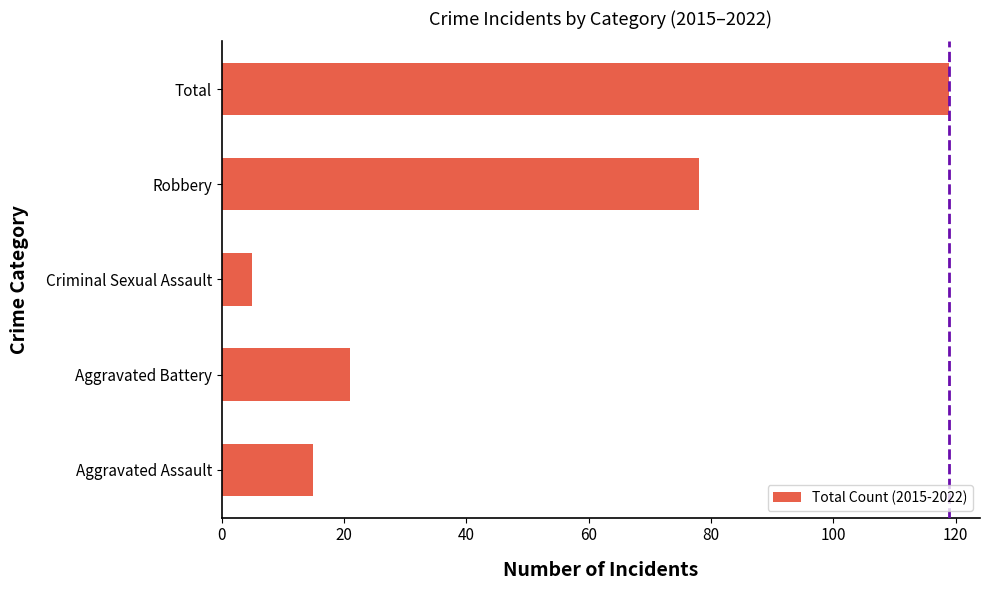

True or false: the data shows 104 at Robbery.

False